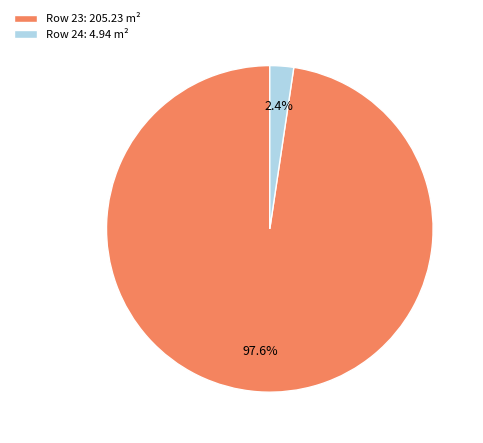

Do Row 23: 205.23 m² and Row 24: 4.94 m² together represent more than half of the pie?

Yes